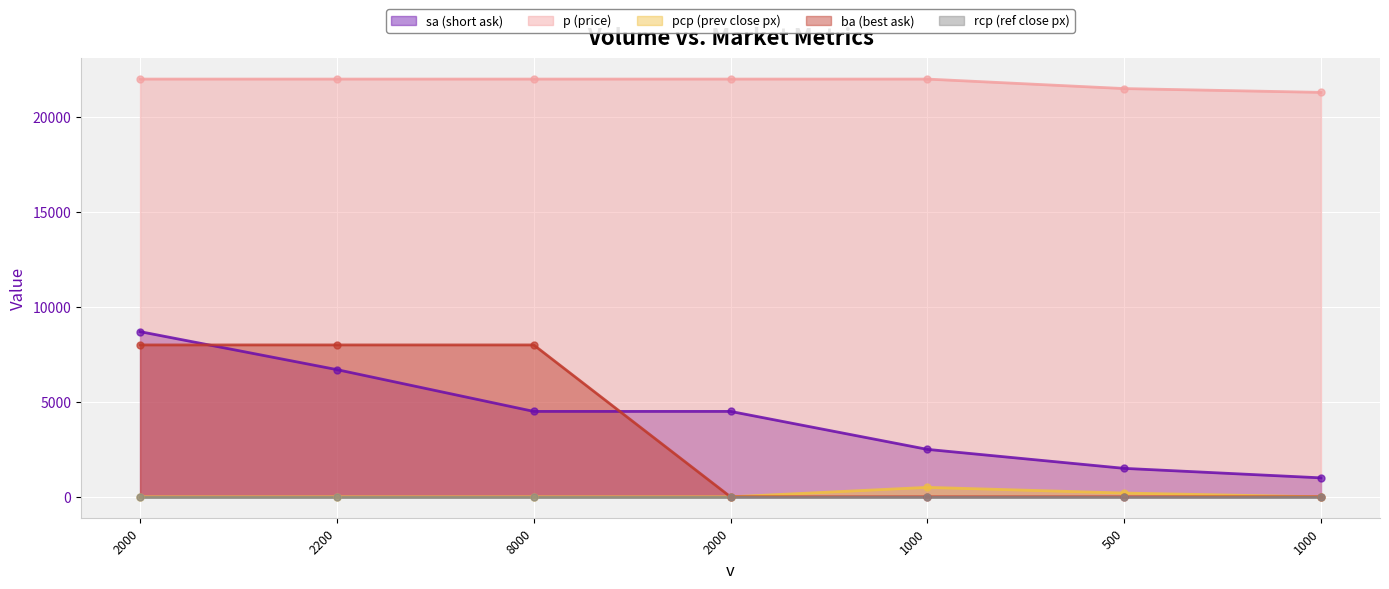

Which series has the widest spread of Y values?

ba